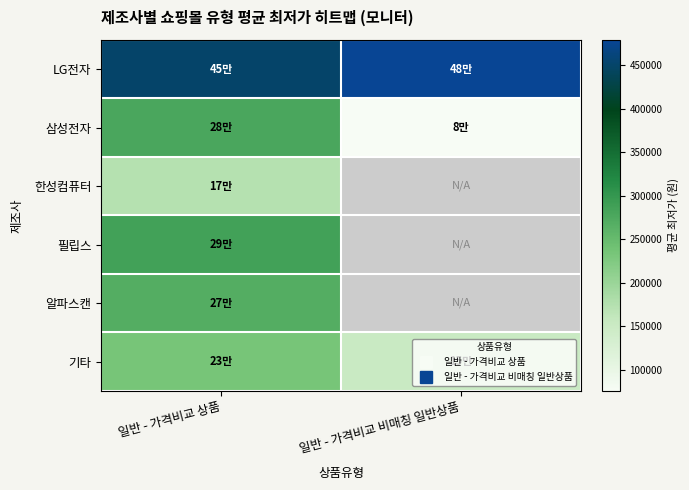

Is the value of LG전자 at 일반 - 가격비교 비매칭 일반상품 greater than the value of 한성컴퓨터 at 일반 - 가격비교 비매칭 일반상품?

No